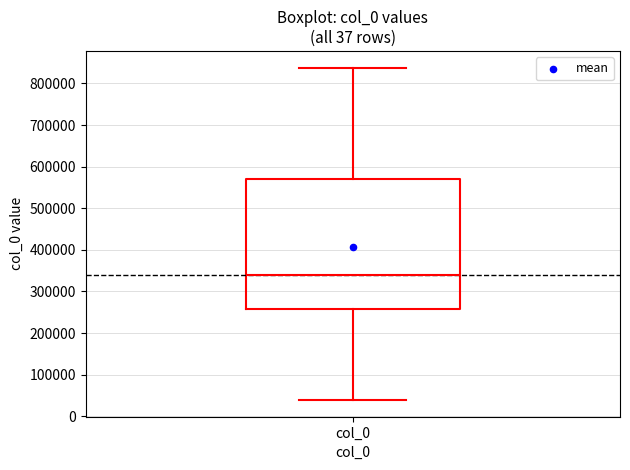

Where is the lower edge of the box for col_0 on the y-axis? The values are not printed on the chart, so give them approximately, as read against the axis.

260000